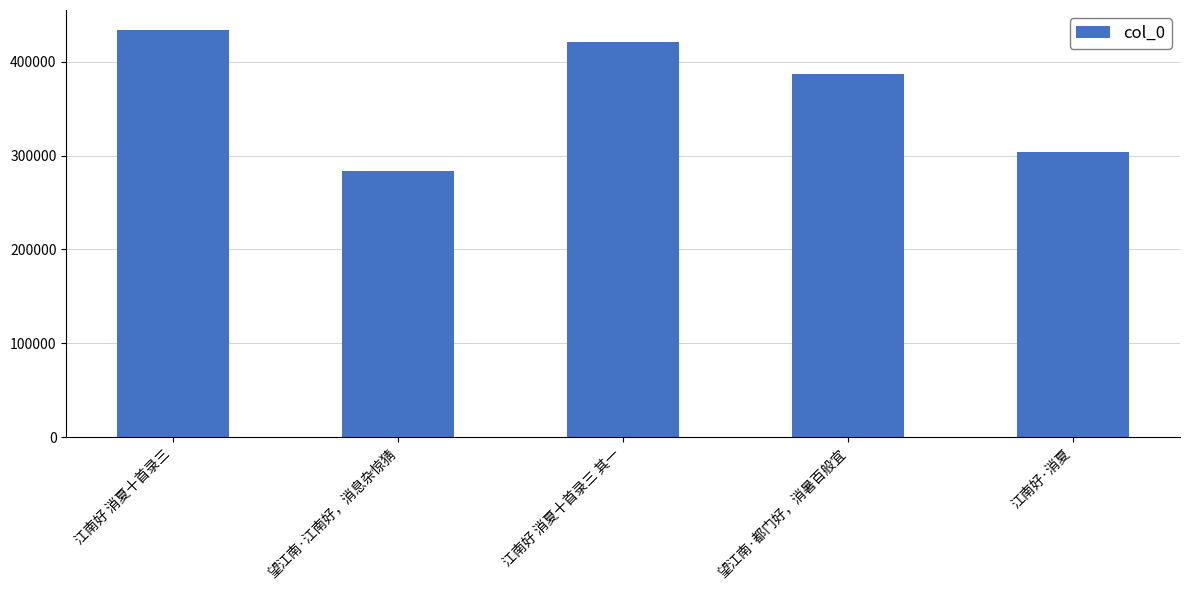

Reading left to right, list all the values displayed in this chart.

433368	283630	420995	386862	303580